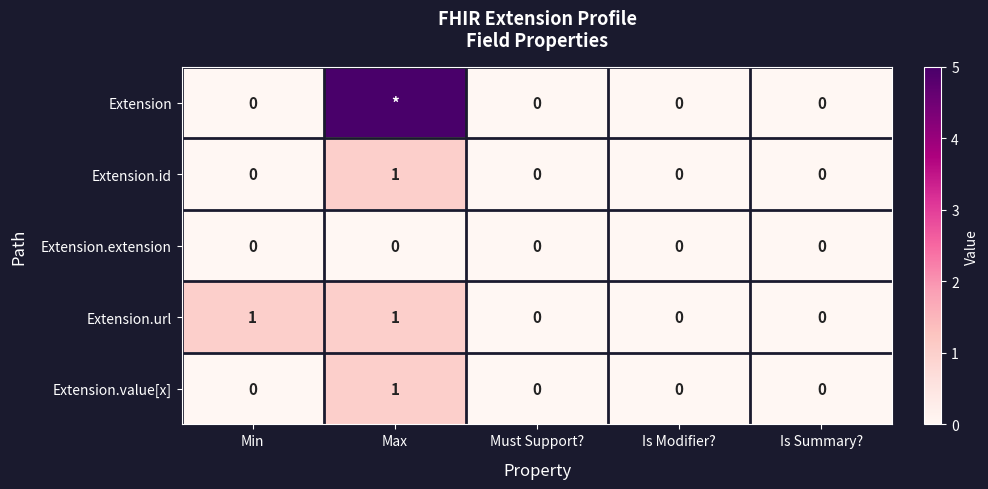

Which category has the highest value in the Extension.value[x] series?

Max